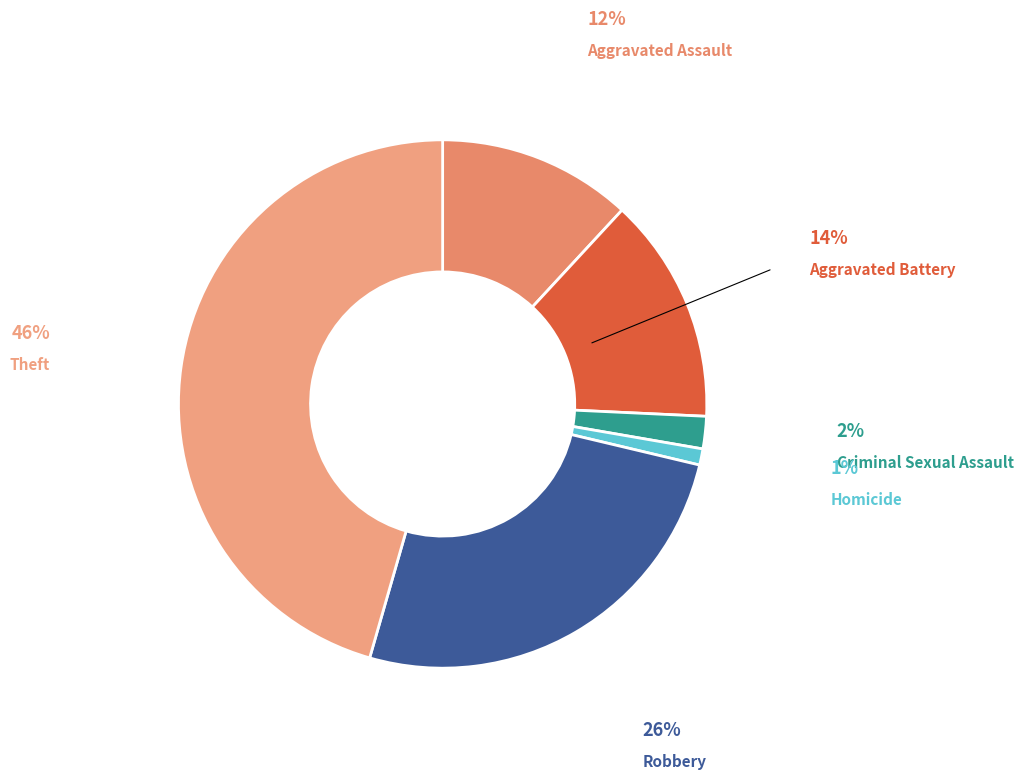

Between Robbery and Criminal Sexual Assault, which is larger?

Robbery